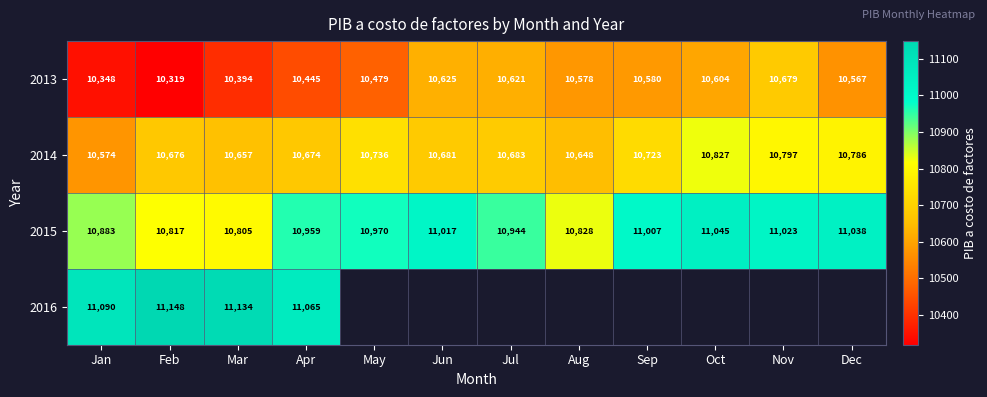

How many values in the 2015 series are below 10970?

6